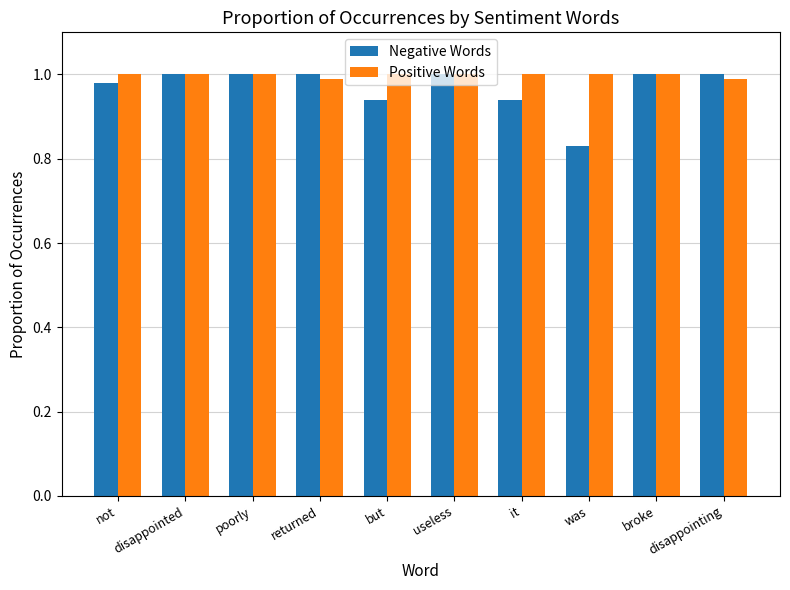

How many data points does each series have?

10